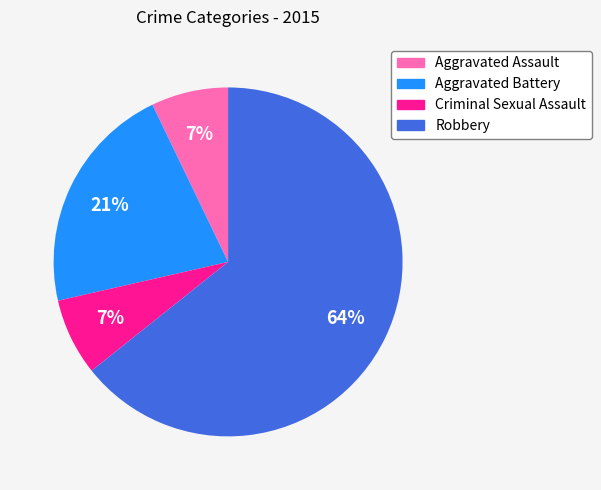

Is the sum of Robbery and Criminal Sexual Assault greater than half?

Yes